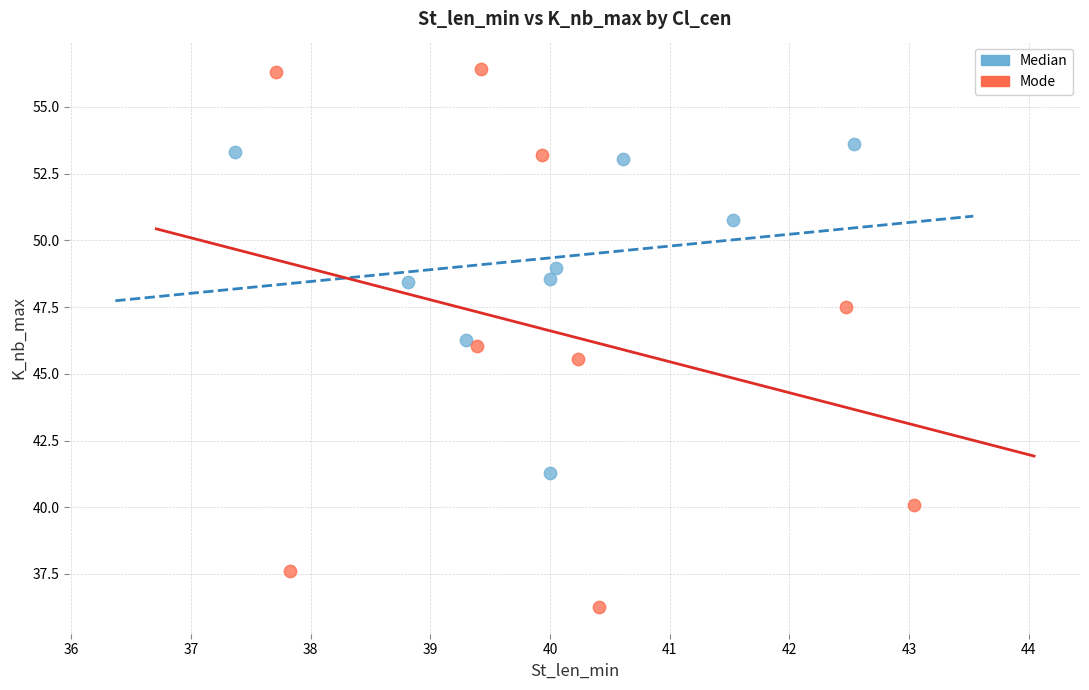

What are all the series names shown in the legend?

Median, Mode